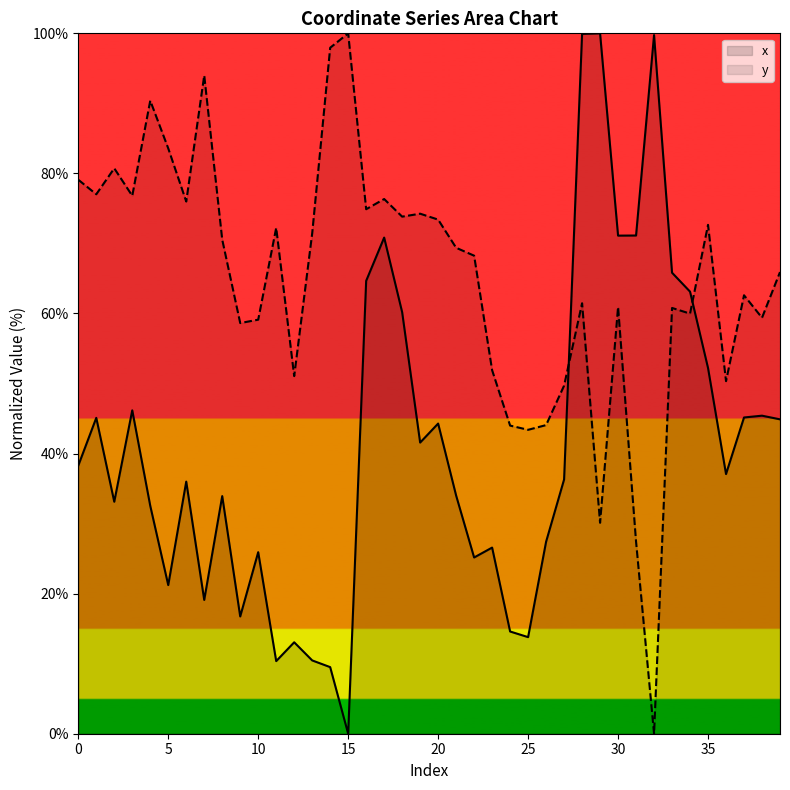

Which series has the largest range (max minus min)?

x